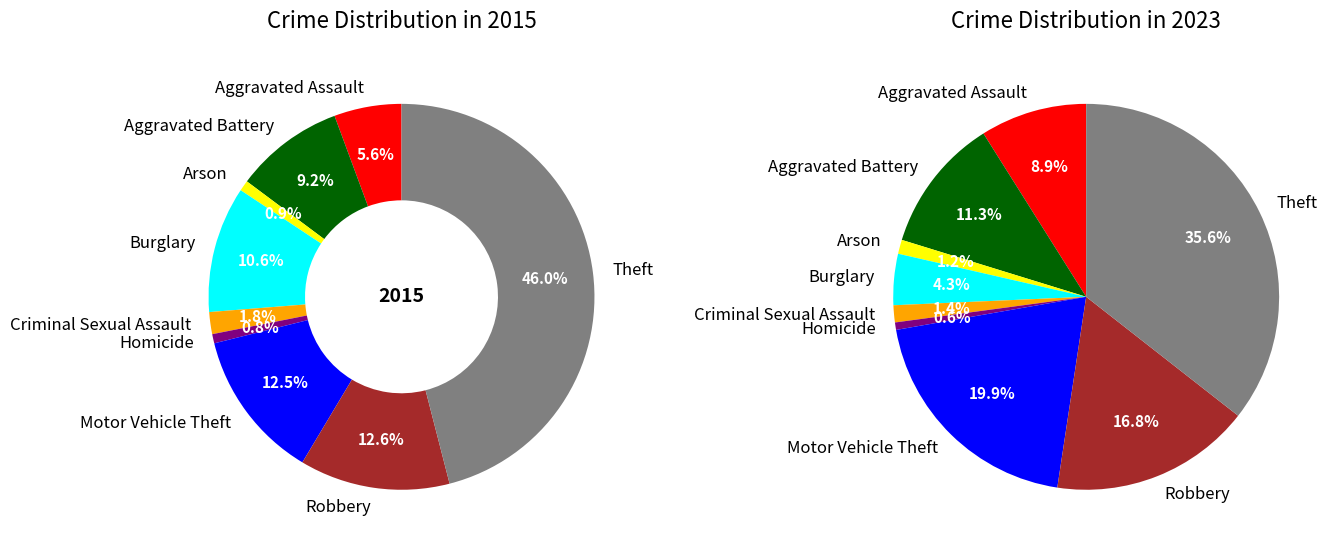

What portion of the pie excludes Aggravated Battery?

90.8%